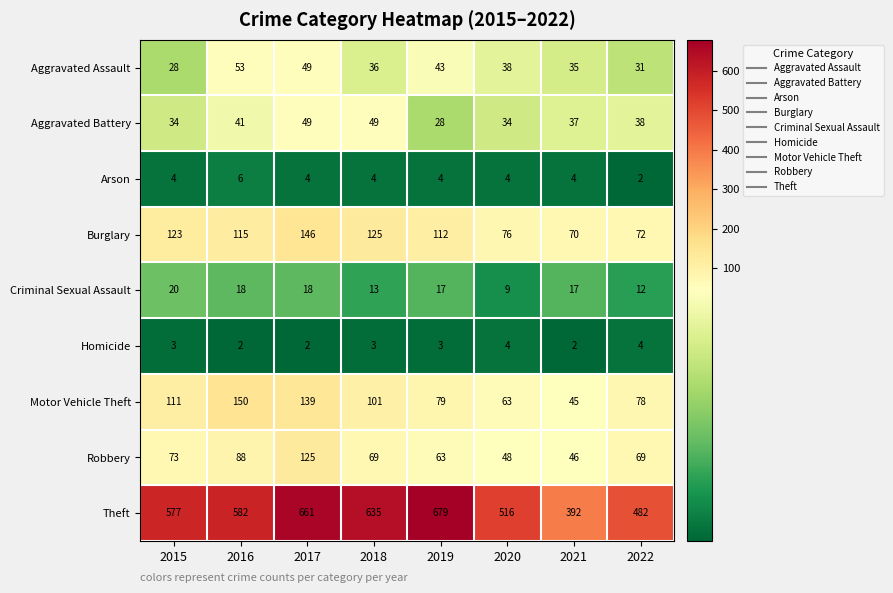

At how many categories does at least one series exceed 137?

8